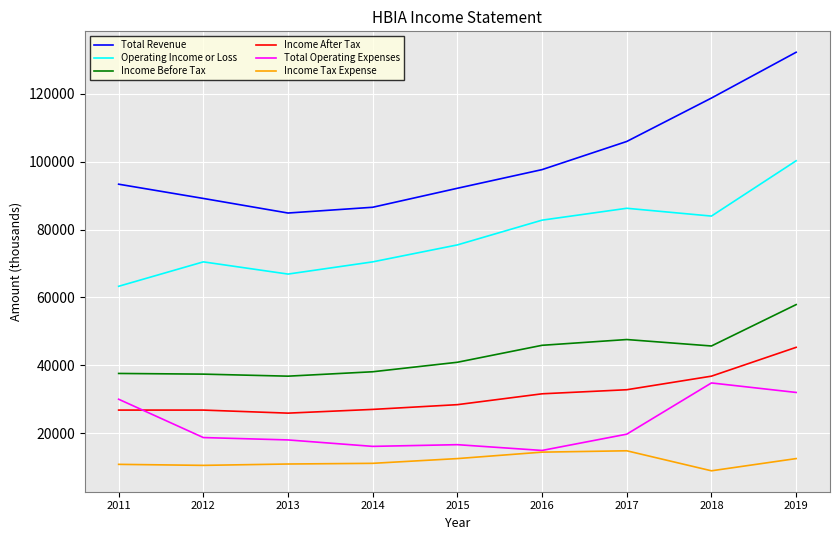

How many distinct data groups are displayed?

6